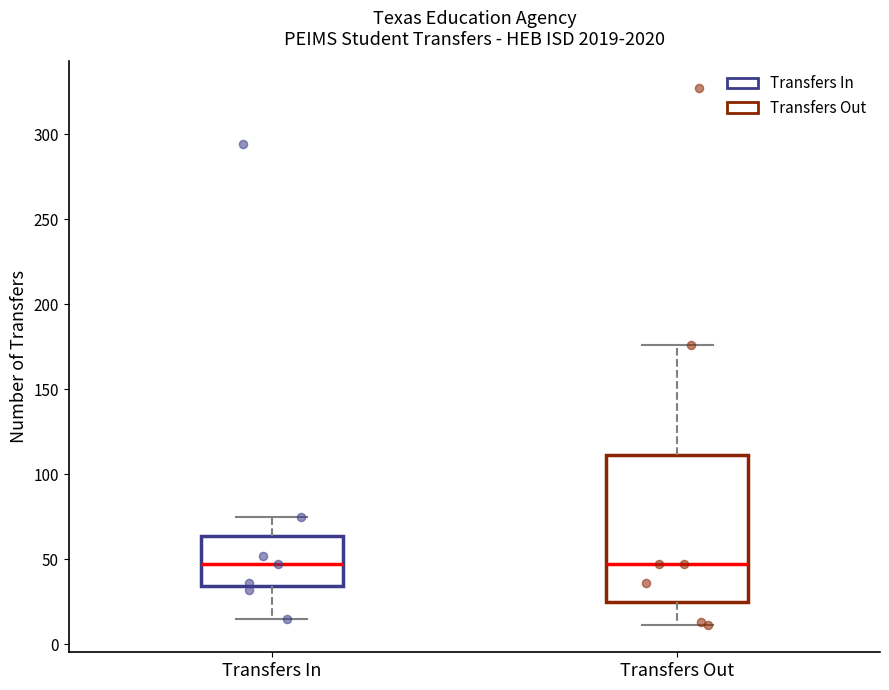

Which box is the tallest, from its lower edge to its upper edge?

Transfers Out